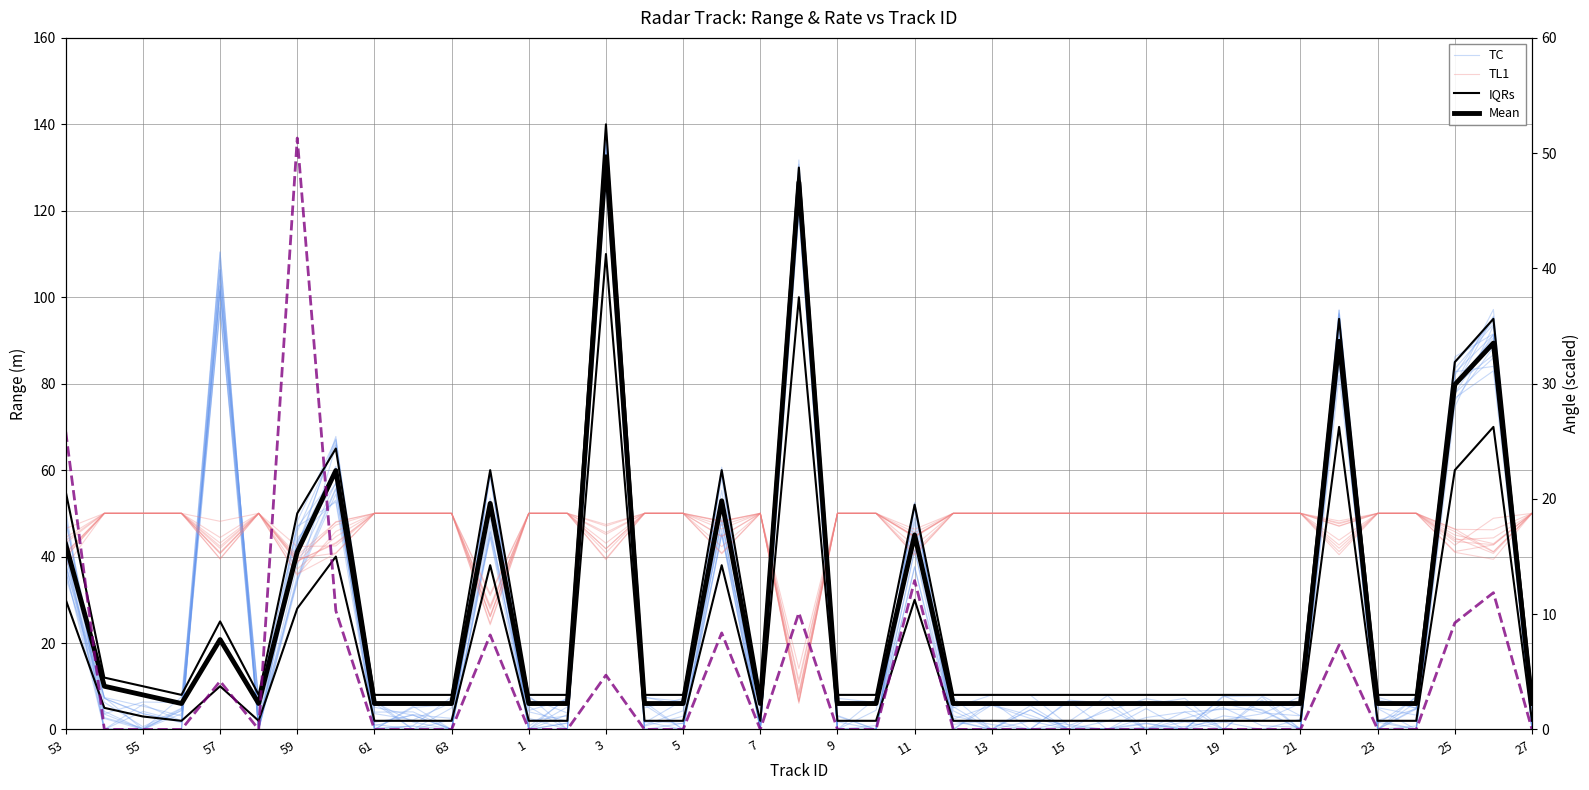

What is the difference between the maximum and minimum values in the TL1 series?

44.0